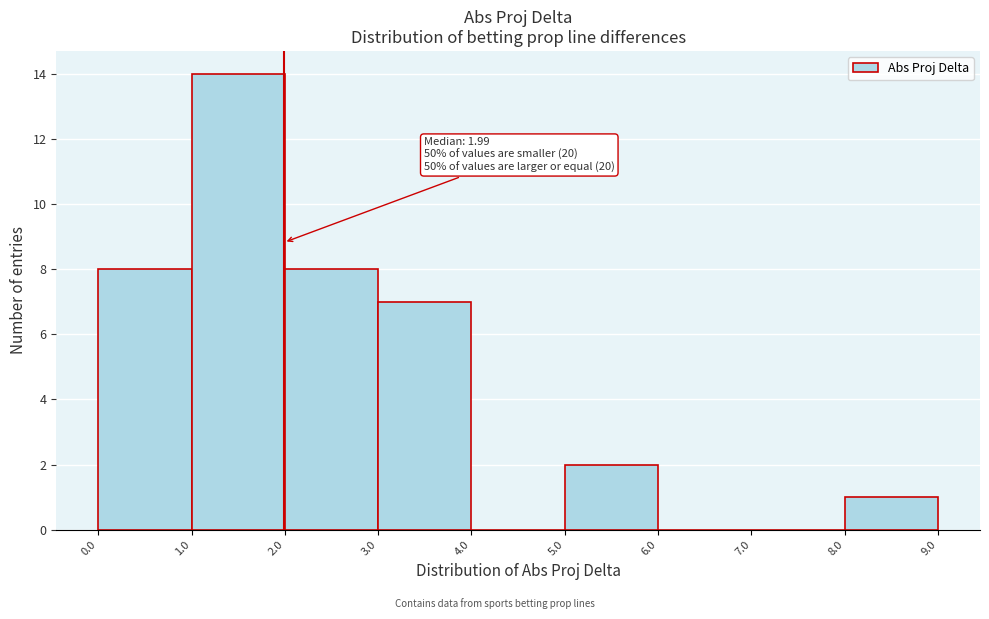

Over which range of the x-axis is the bar tallest?

1.0 to 2.0